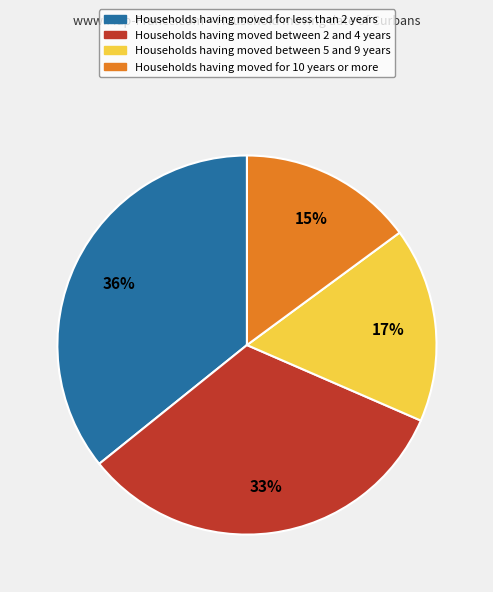

The Households having moved for less than 2 years slice represents 25% of the pie. True or false?

False